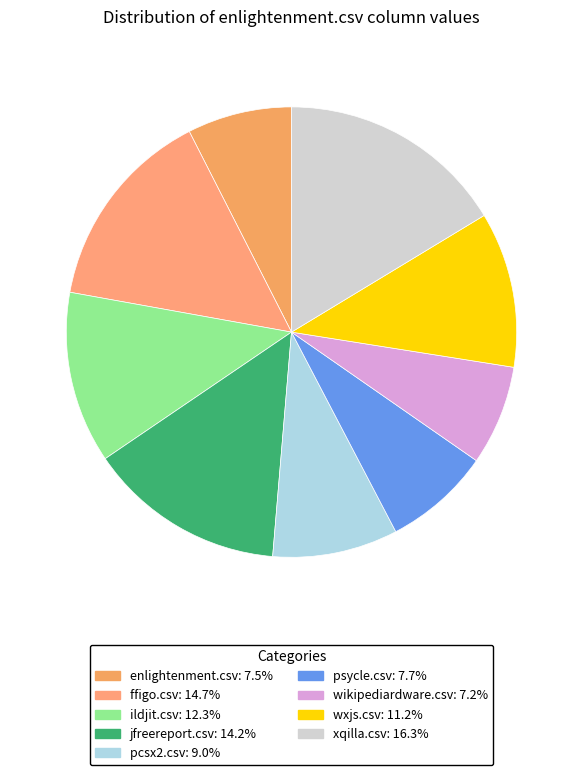

Between jfreereport.csv and wxjs.csv, which is larger?

jfreereport.csv